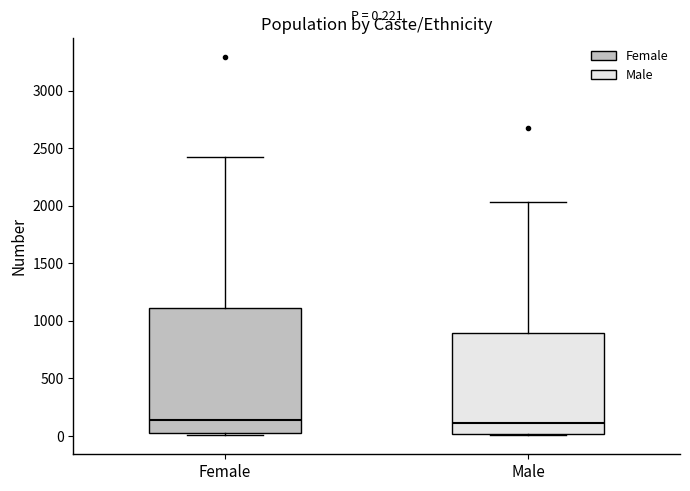

Comparing the boxes themselves (not the whiskers), which one is the tallest?

Female